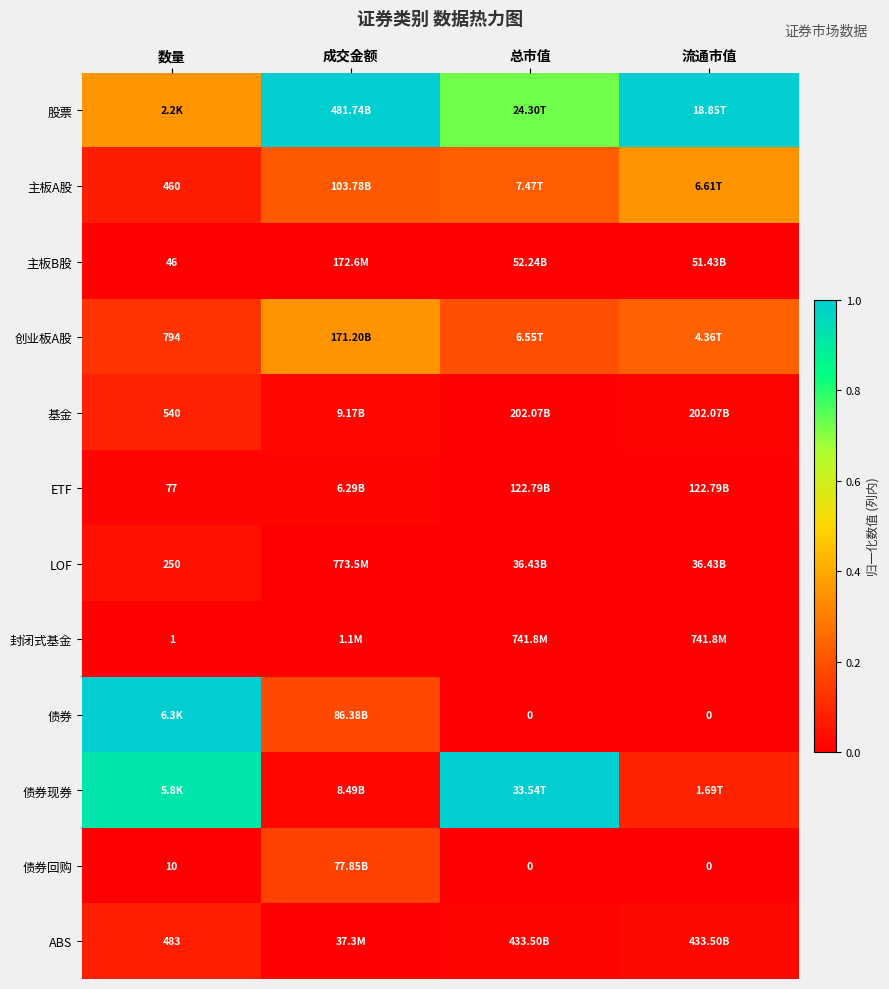

List the labels in order of 债券回购 value, largest first.

成交金额, 数量, 总市值, 流通市值